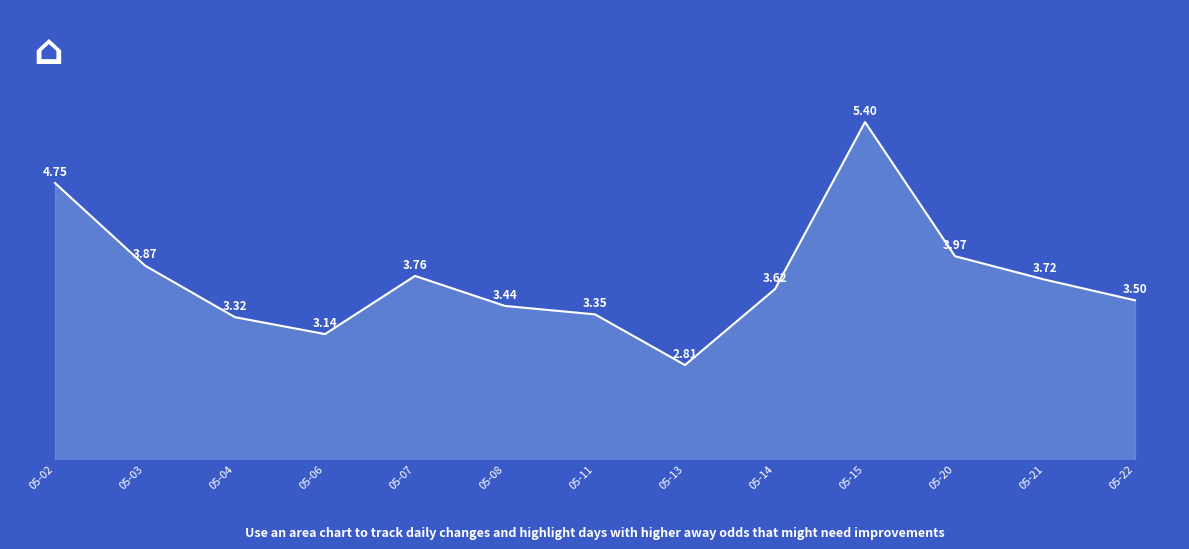

What is the ratio of the value at 05-21 to the value at 05-04?

1.1